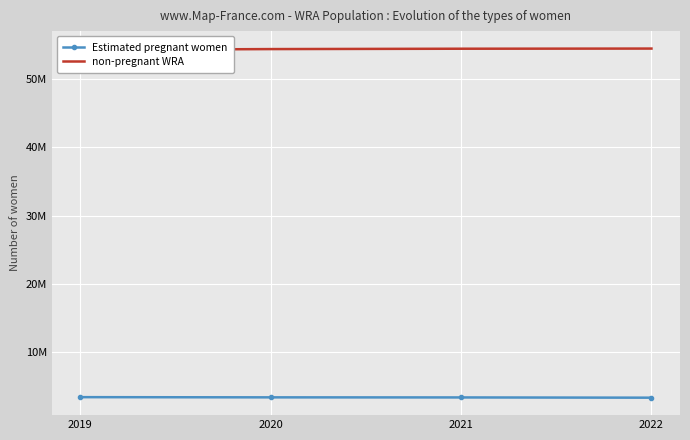

The value of Estimated pregnant women at 2019 is 5054323.7. True or false?

False